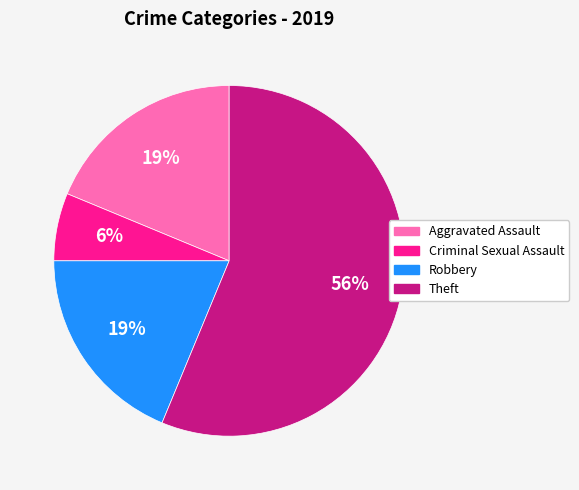

Does any single category account for the majority?

Yes